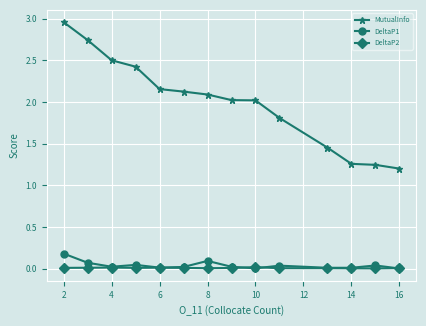

Which series has the largest total across all categories?

MutualInfo